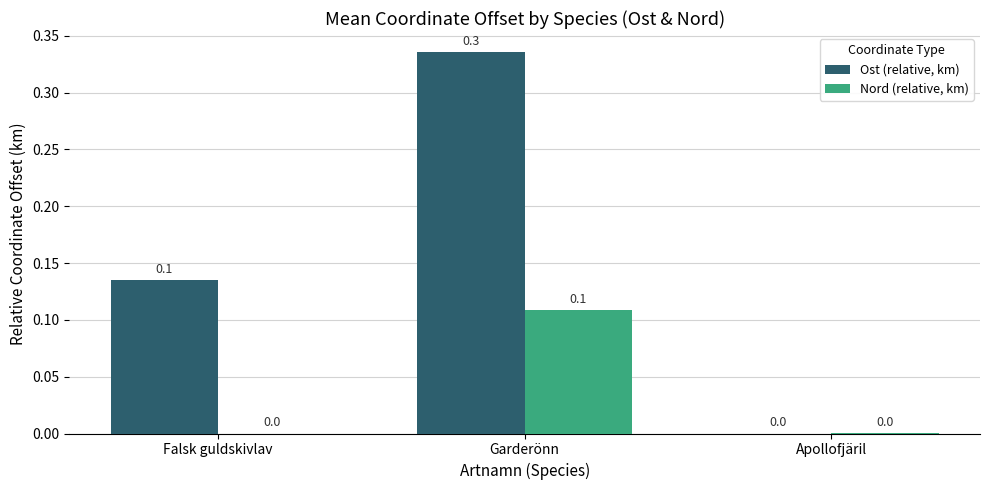

At which label does Nord (relative, km) reach its peak?

Garderönn